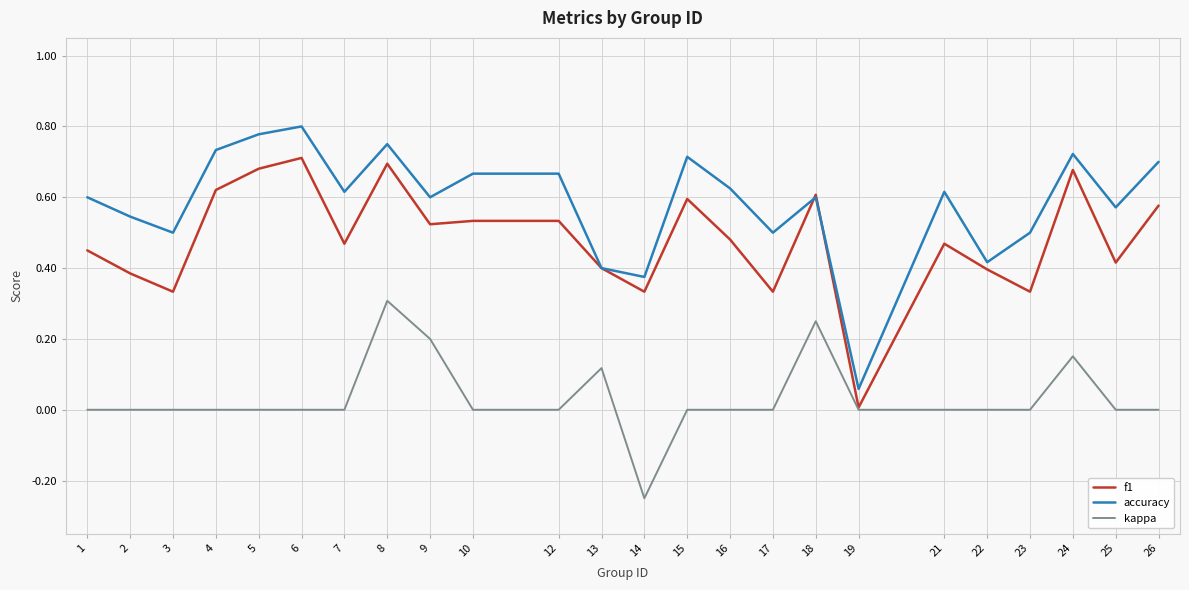

Does the chart display data point markers on the line(s)?

No